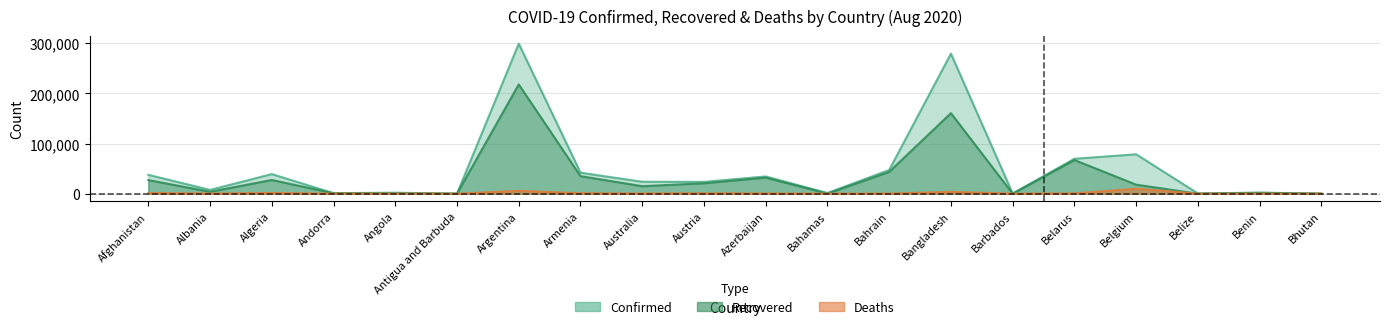

What value does the Deaths series have at Azerbaijan?

508